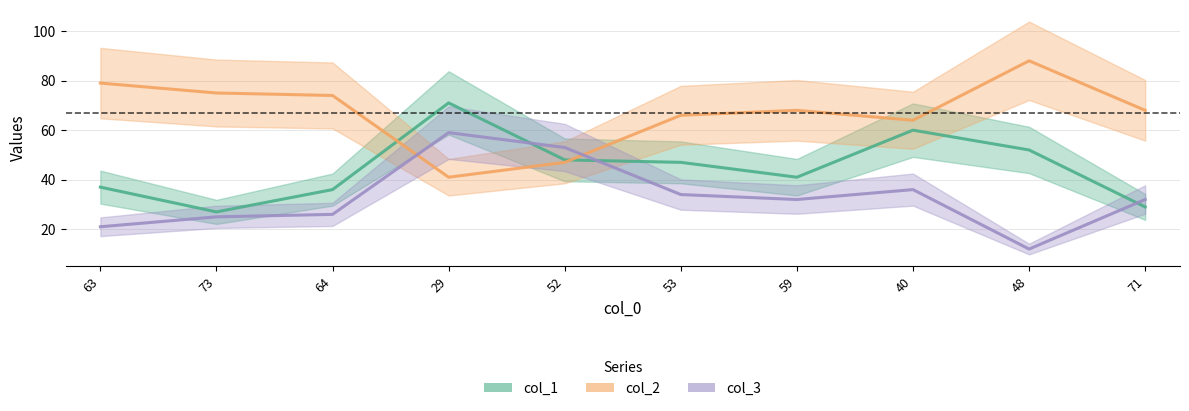

What is the maximum value shown in the chart?

88